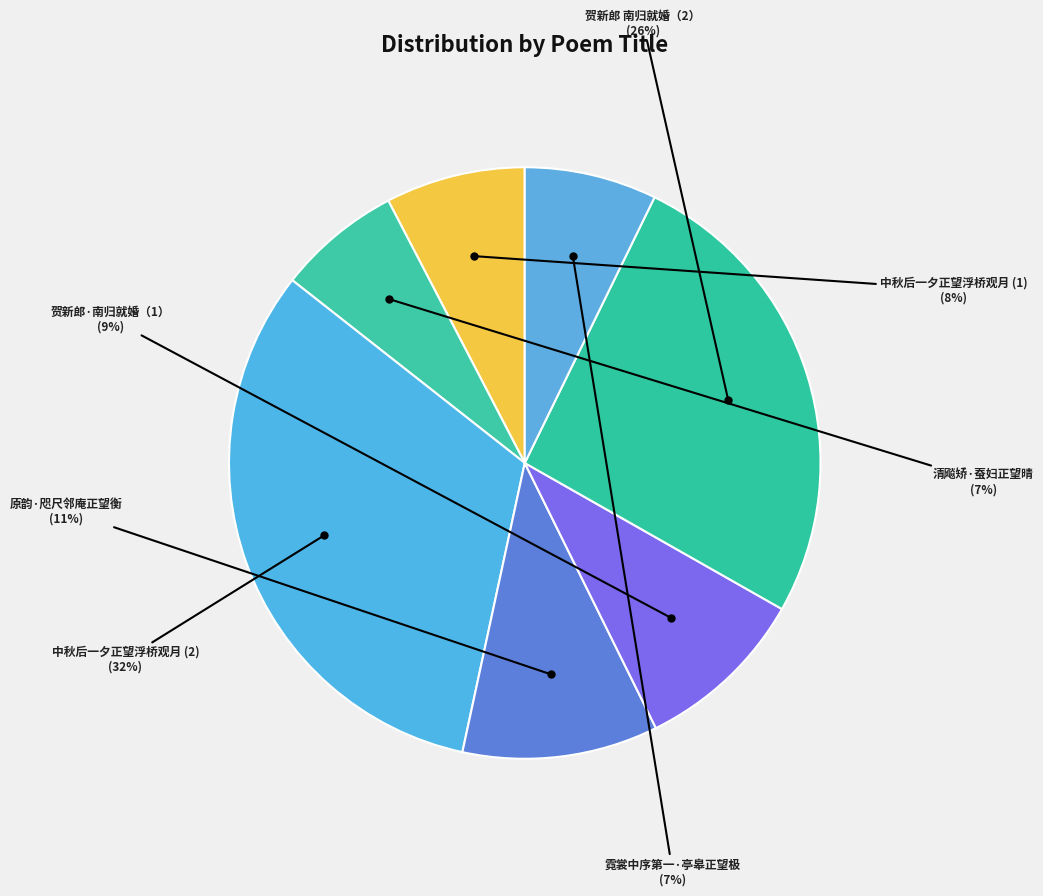

Which slice is the smallest?

清飚矫·蚕妇正望晴